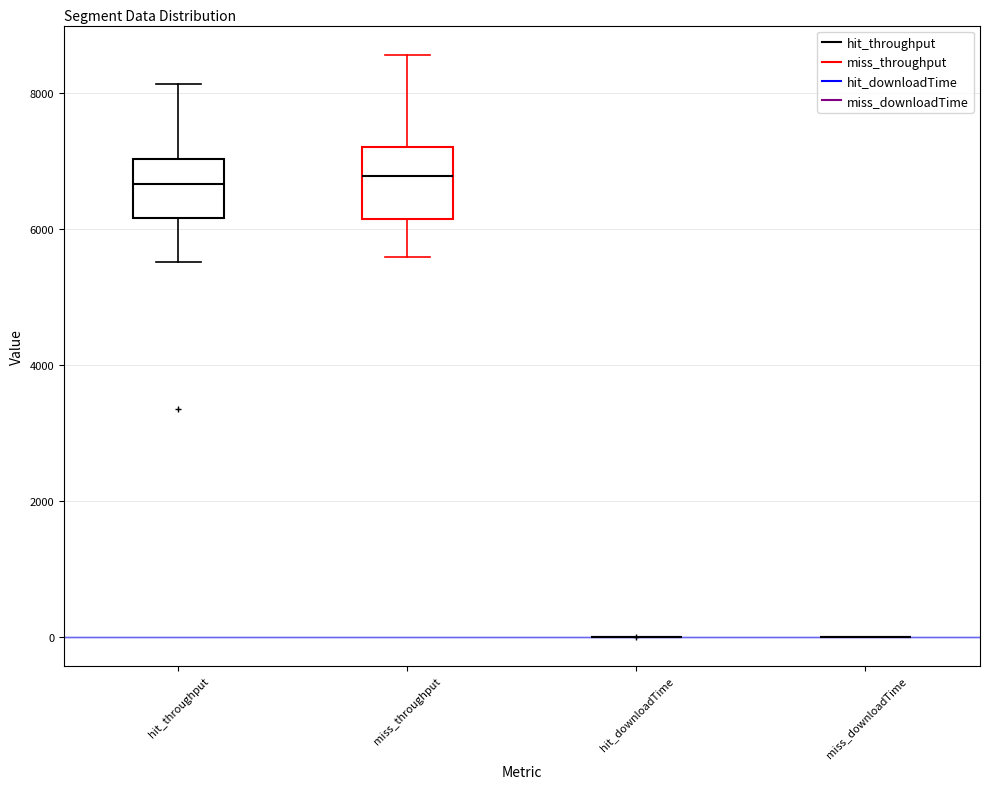

Reading left to right, read every box against the y-axis: the position of its median line, the range the box covers, and the ends of its whiskers. The values are not printed on the chart, so give them approximately, as read against the axis.

hit_throughput: median 6600, box 6200 to 7000, whiskers 5600 to 8200
miss_throughput: median 6800, box 6200 to 7200, whiskers 5600 to 8600
hit_downloadTime: box collapsed to a line at 0, whiskers 0 to 0
miss_downloadTime: box collapsed to a line at 0, whiskers 0 to 0